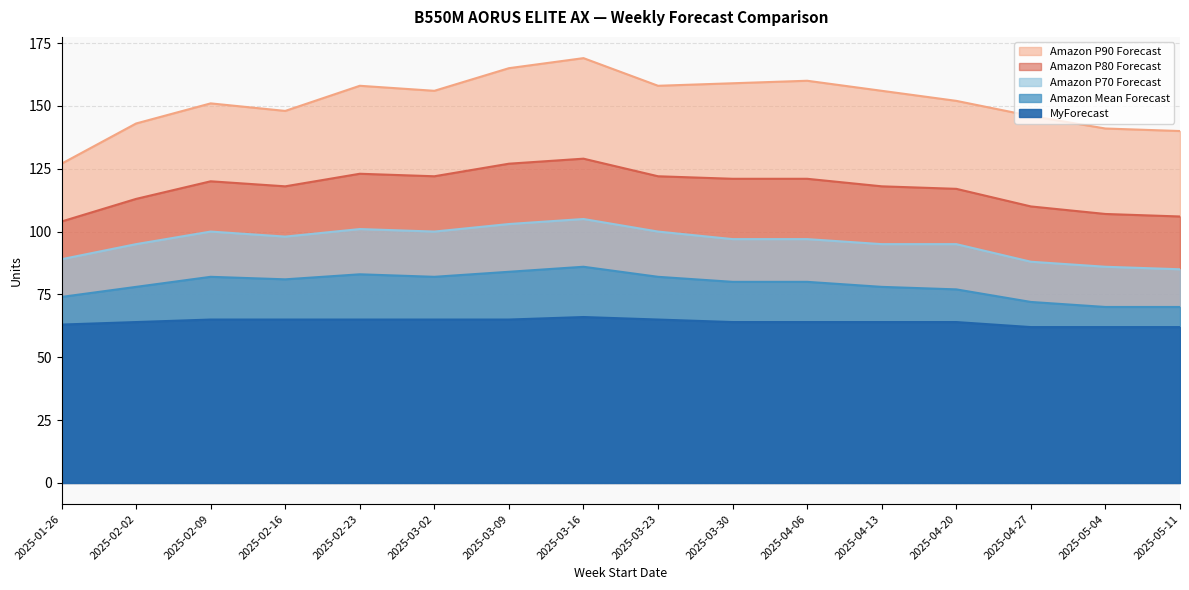

How many interior local valleys does the Amazon P90 Forecast series have?

3